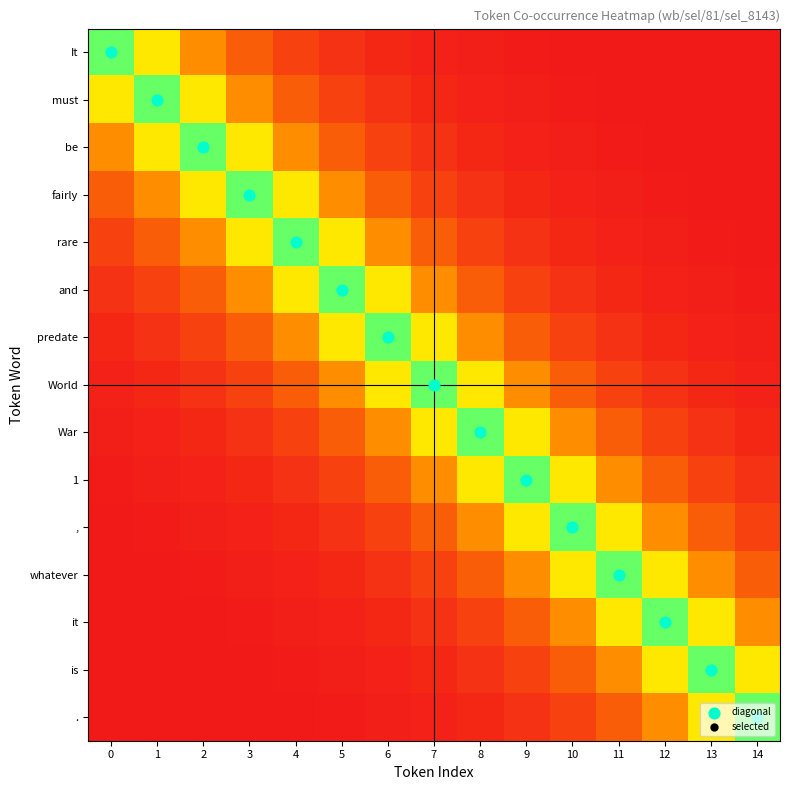

What is the difference between the highest and lowest values at 11?

11.0